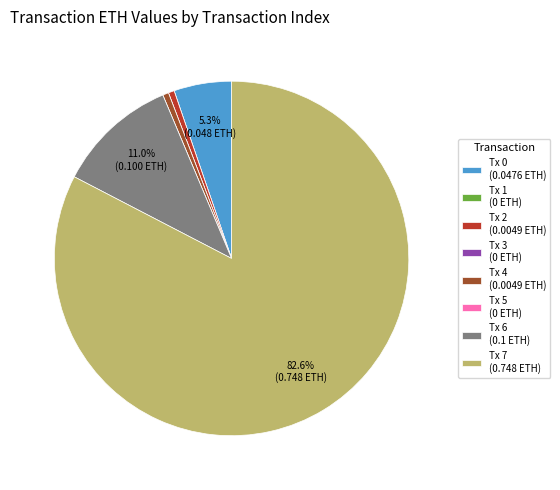

Do Tx 0 (0.0476 ETH) and Tx 7 (0.748 ETH) together represent more than half of the pie?

Yes